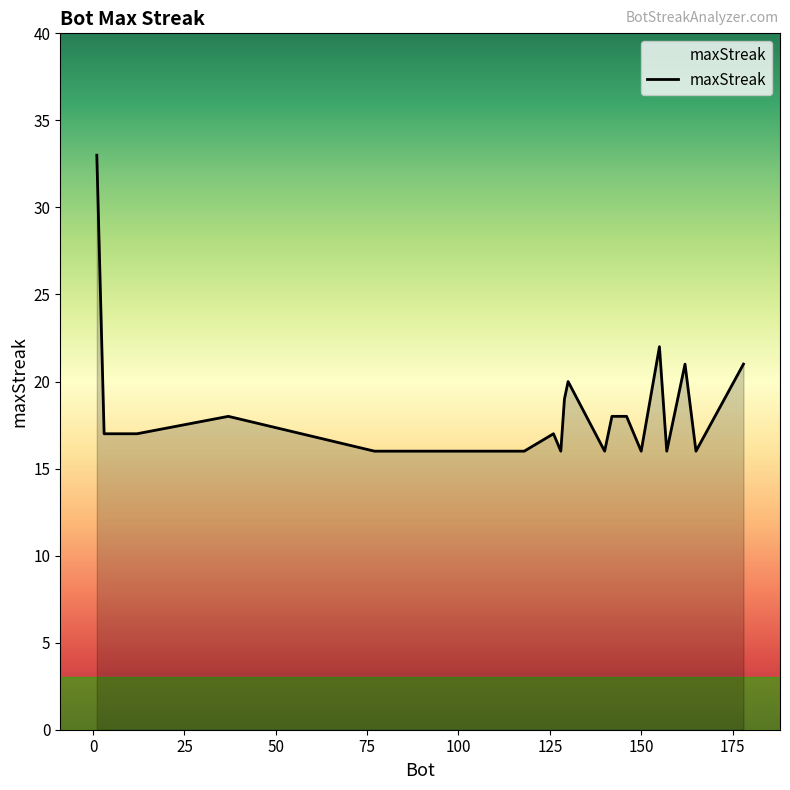

What is the minimum value shown in the chart?

16